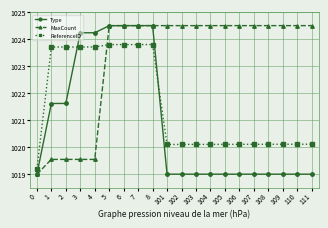

At 101, list the series in order from smallest to largest.

Type, ReferenceID, MaxCount